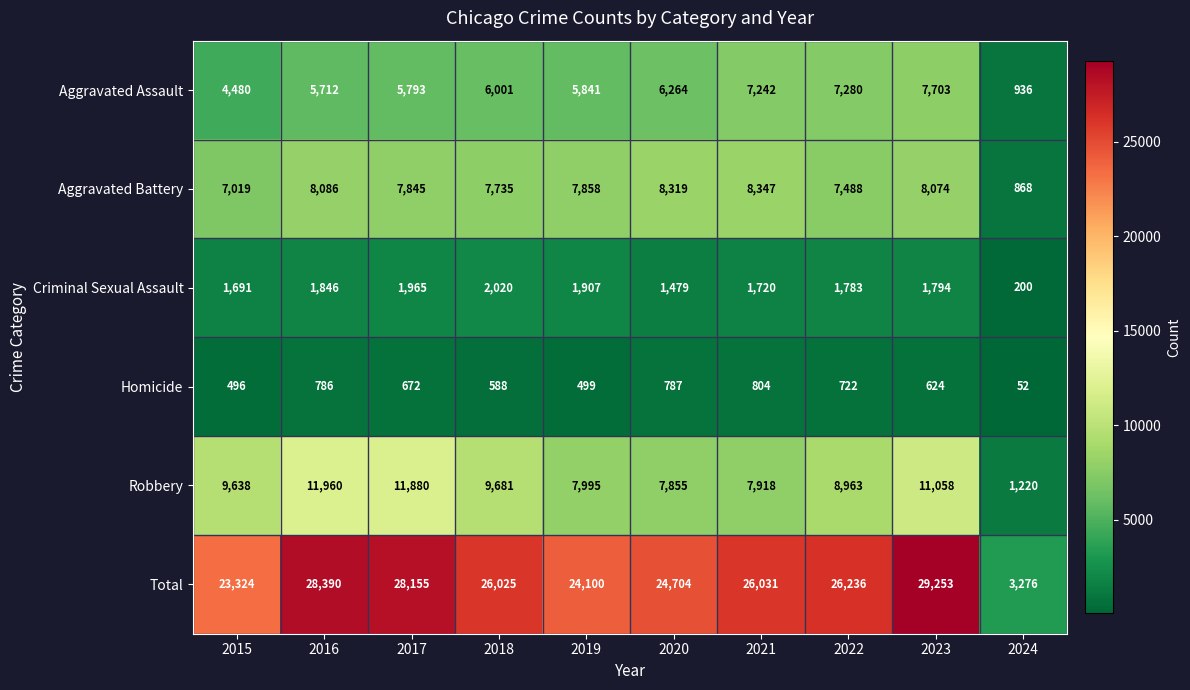

Count the number of categories in the chart.

10